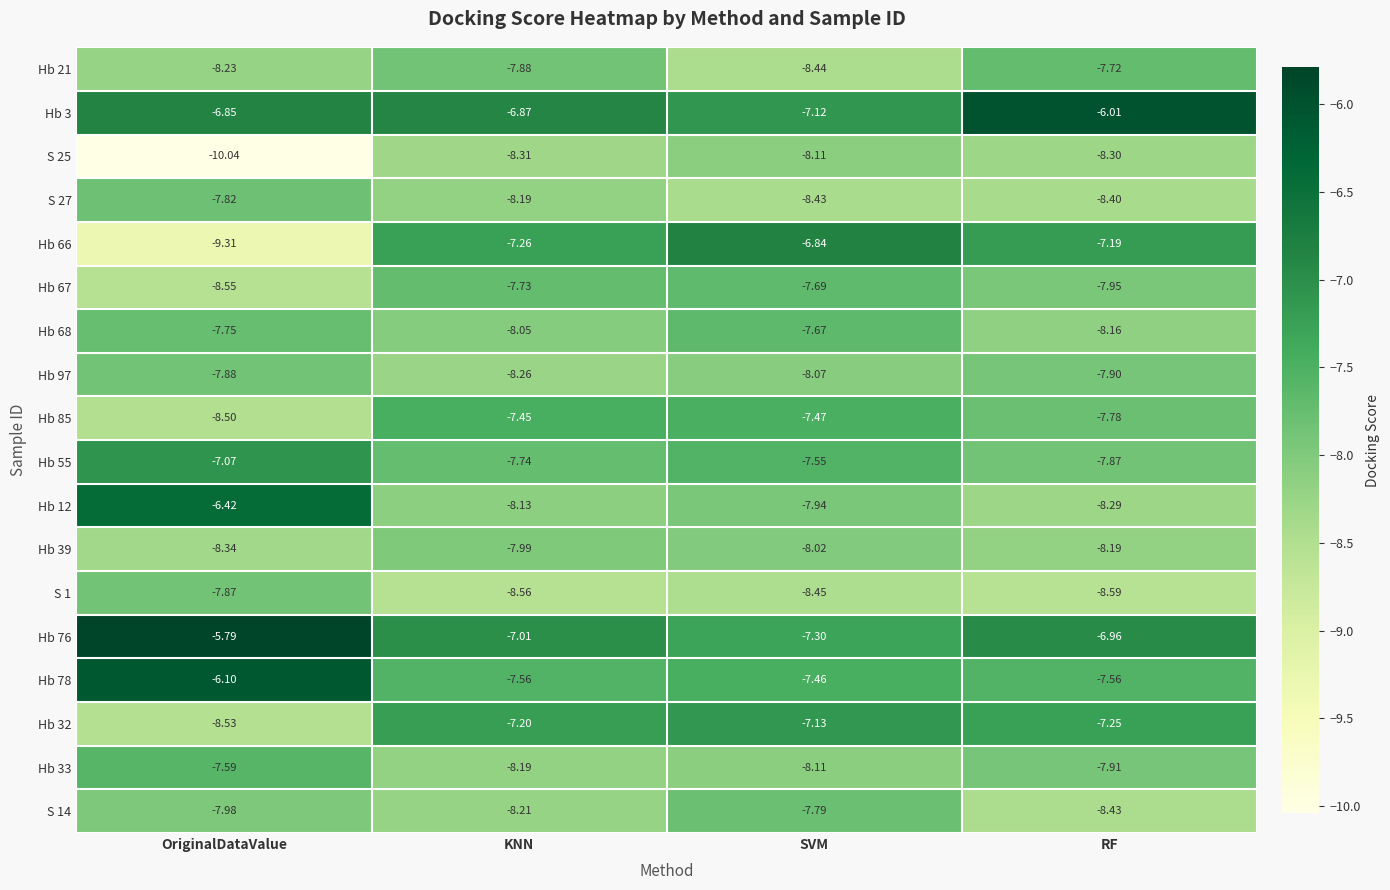

At which label is Hb 55 closest to -7?

OriginalDataValue